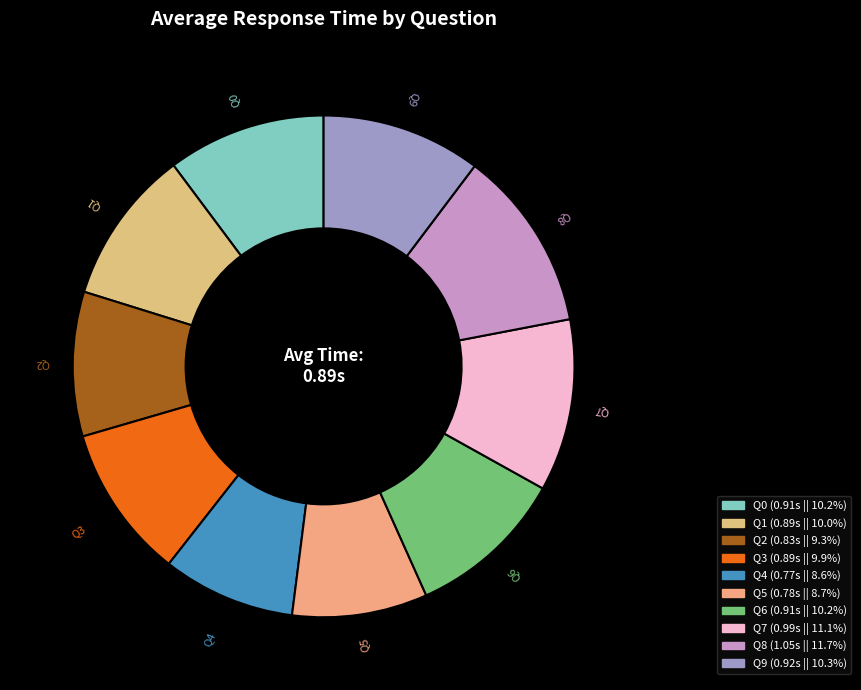

Which slice is the largest?

8